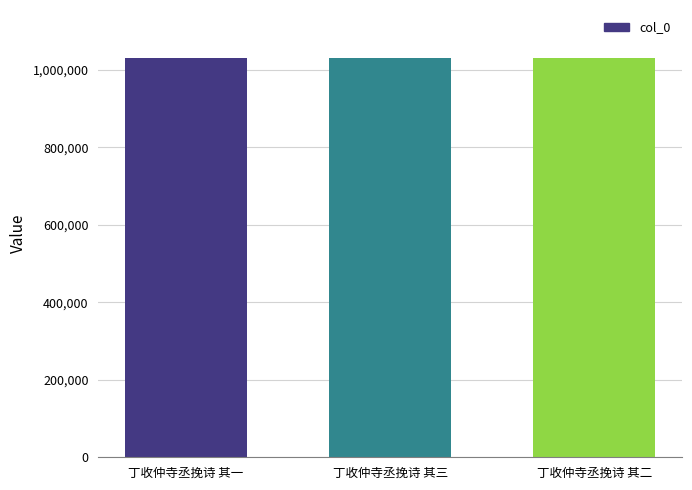

The chart shows a value of 612050 at 丁收仲寺丞挽诗 其一. True or false?

False